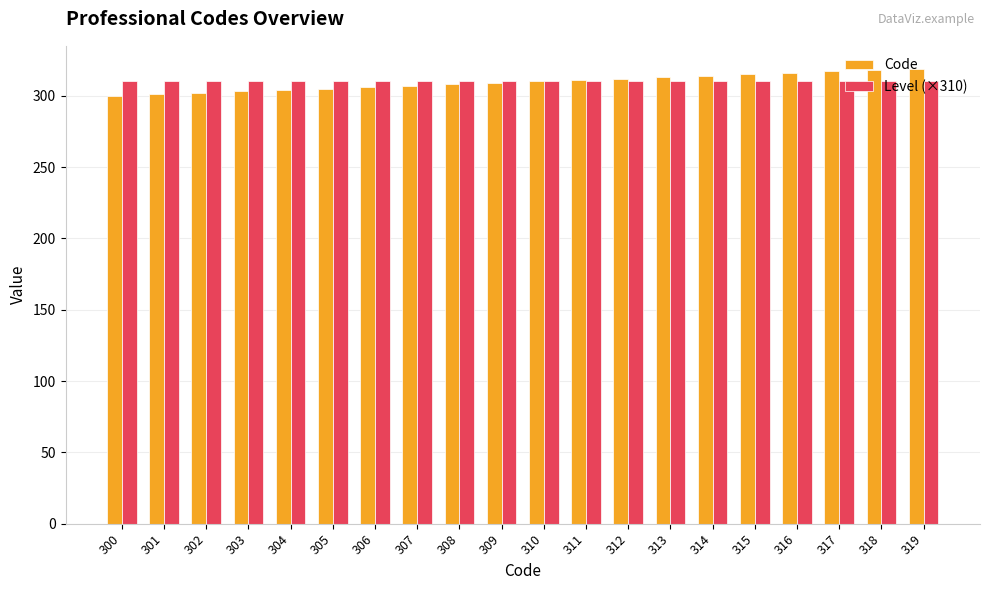

At 300, list the series in order from largest to smallest.

Level (×310), Code